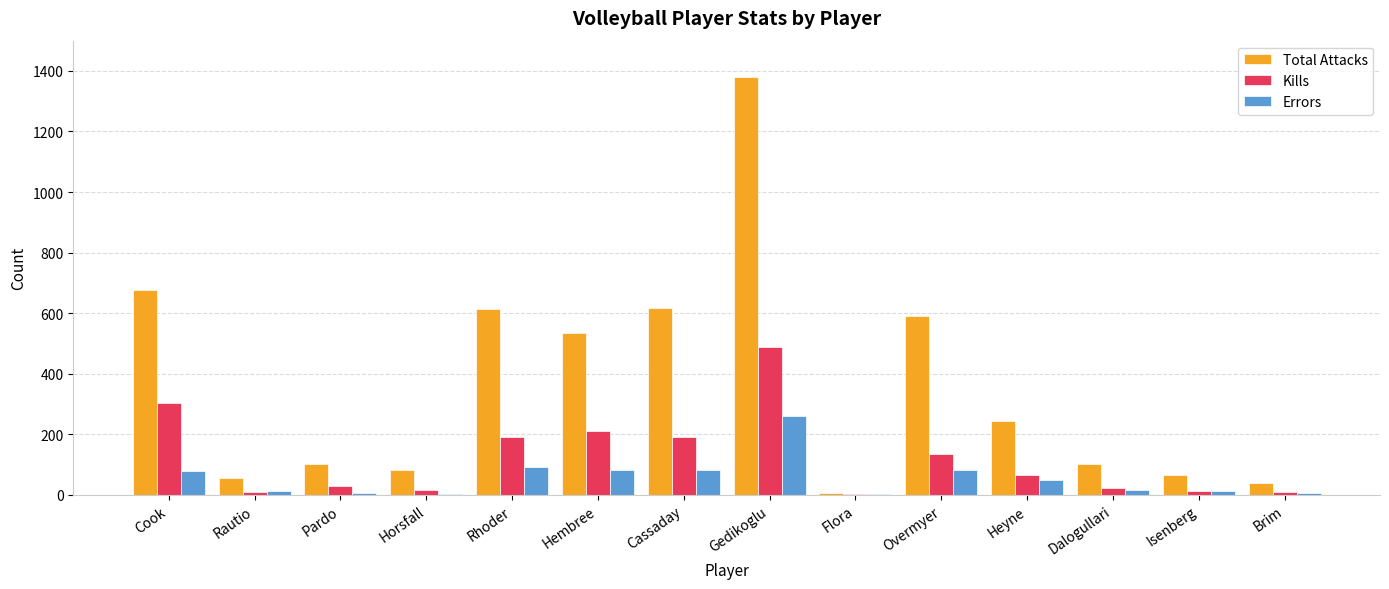

What is the approximate value of Kills at Rautio?

9